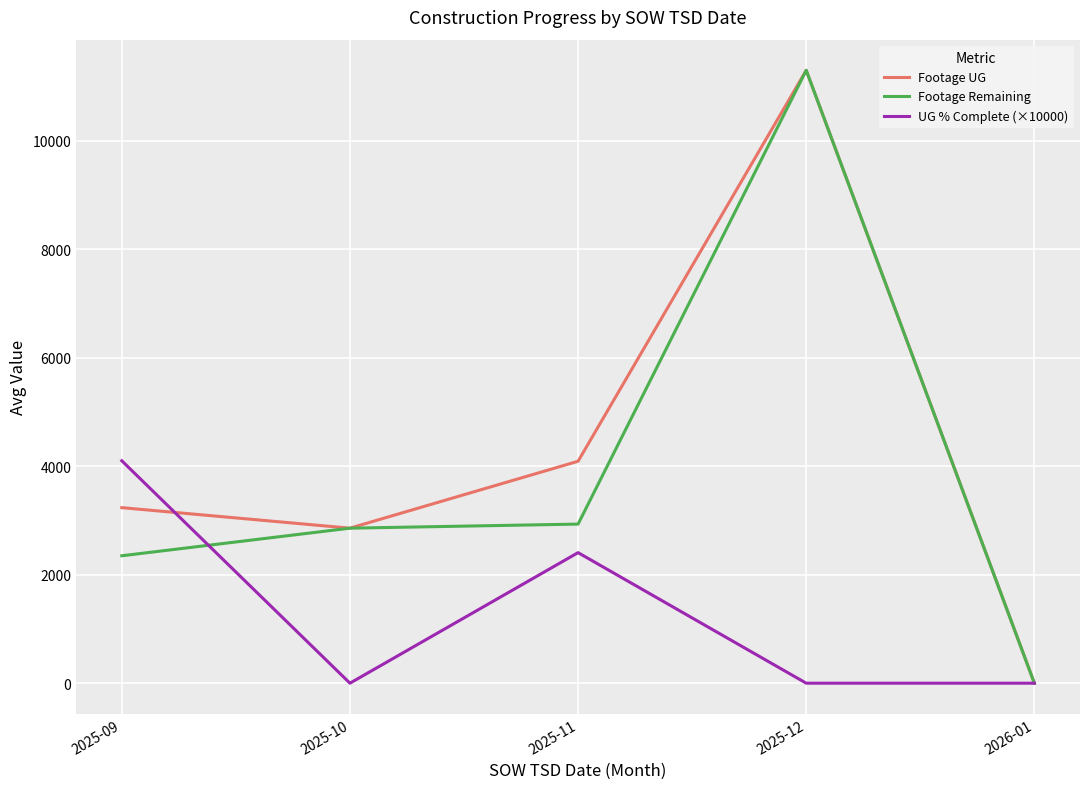

Read the Footage Remaining value at 2025-11.

2933.0